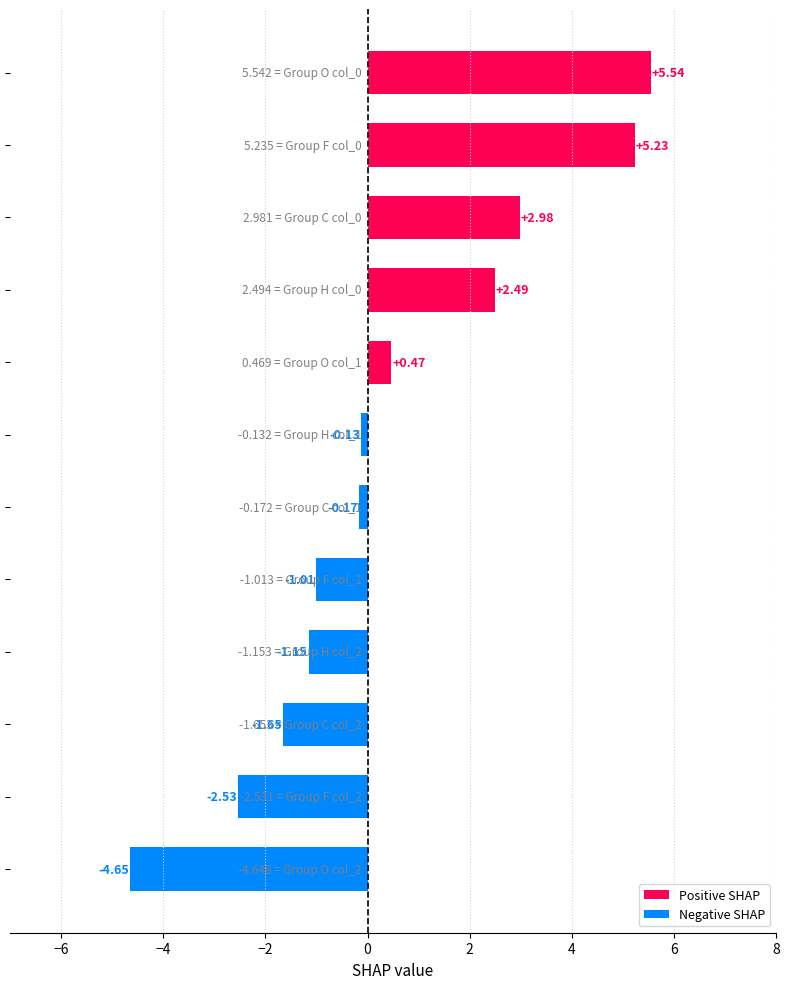

How many values are below zero?

7